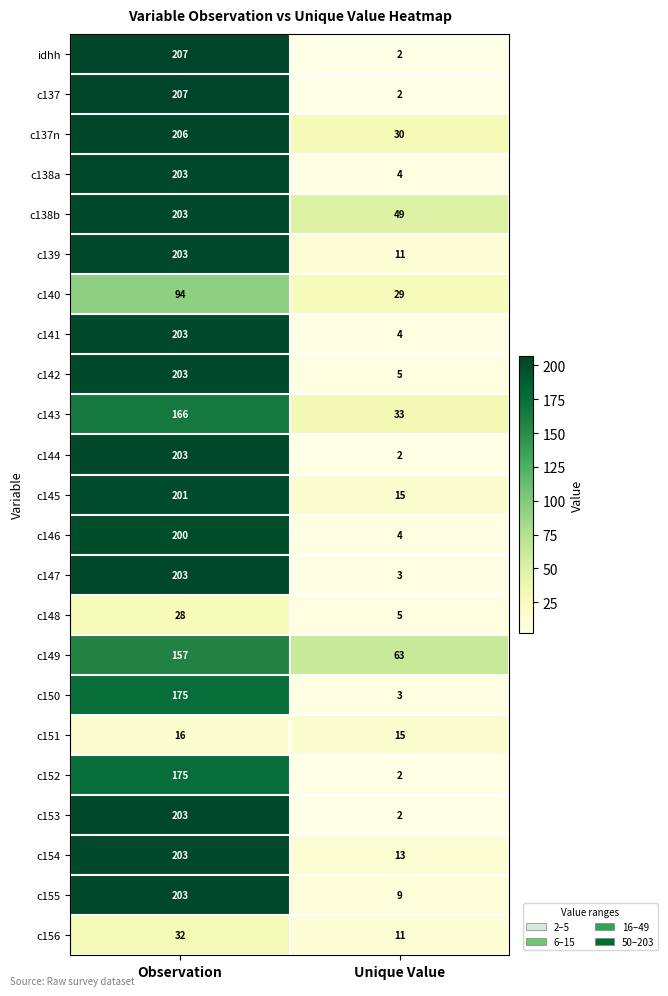

True or false: c151 has a value of 16 at Observation.

True